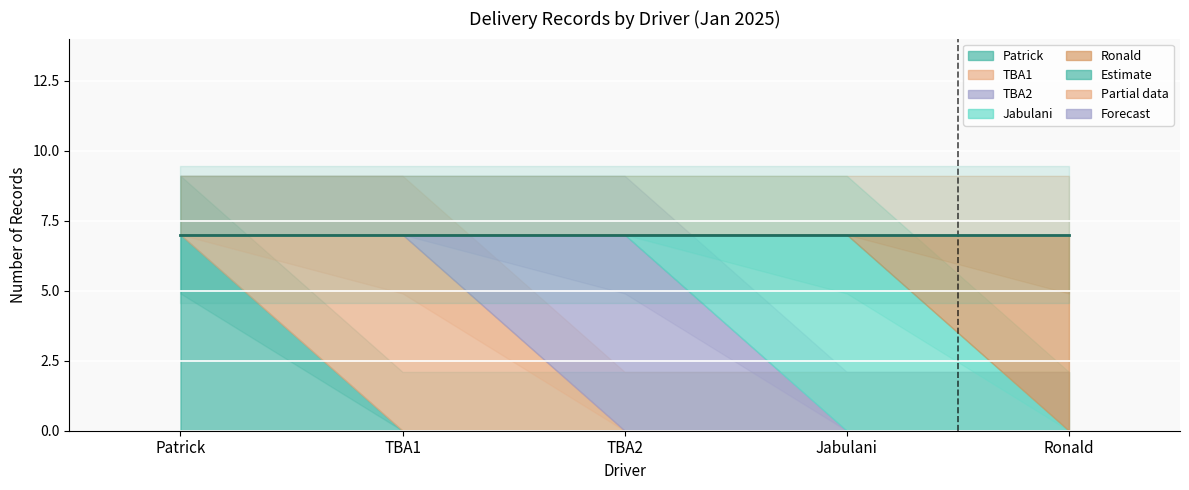

What is the total value across all series at Patrick?

7